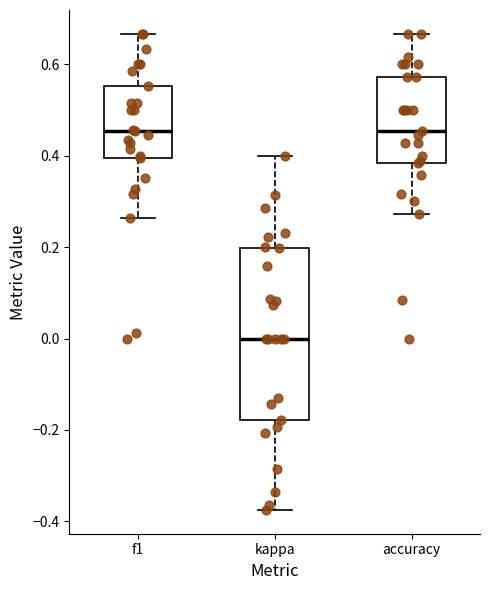

Reading left to right, transcribe this box plot: for each box, give where its median line is, the range the box spans, and where its two whiskers end, as read against the y-axis. The values are not printed on the chart, so give them approximately, as read against the axis.

f1: median 0.46, box 0.40 to 0.56, whiskers 0.26 to 0.66
kappa: median 0.00, box -0.18 to 0.20, whiskers -0.38 to 0.40
accuracy: median 0.46, box 0.38 to 0.58, whiskers 0.28 to 0.66